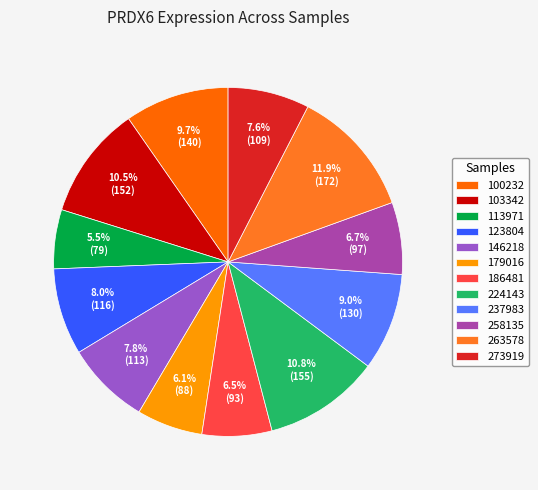

Which slice is the largest?

263578